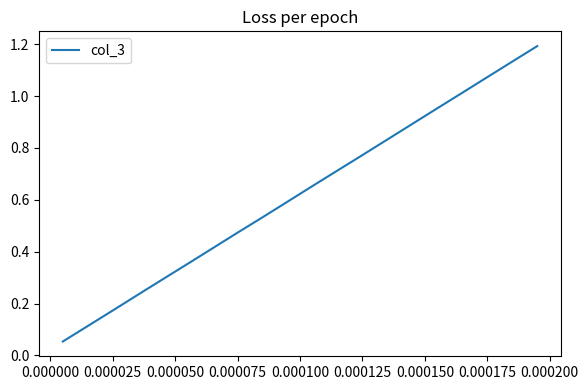

What is the greatest value displayed?

1.2